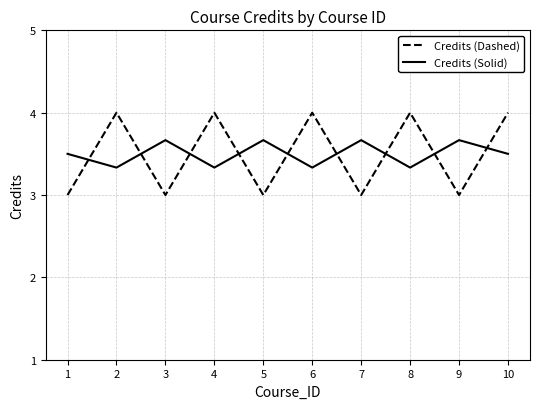

Does the chart have visible grid lines?

Yes